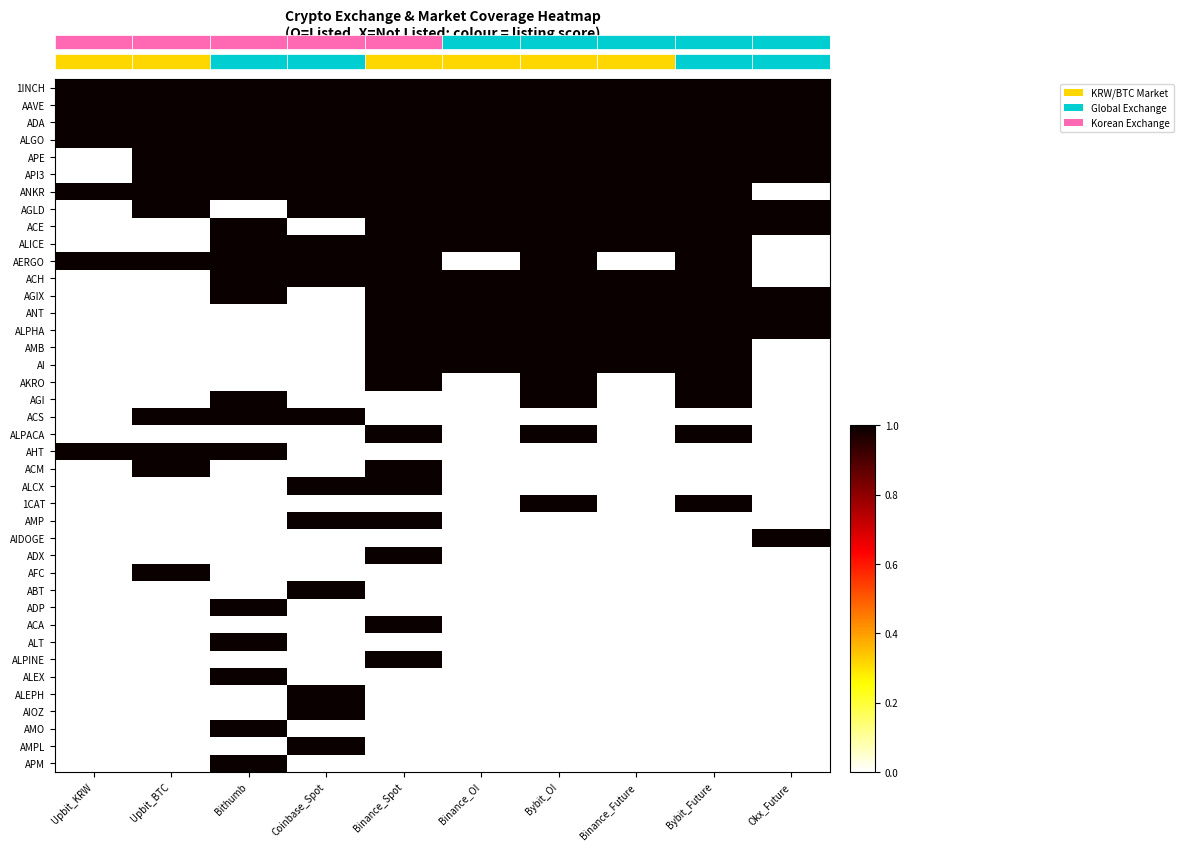

Which category has the highest value across all series?

Upbit_KRW